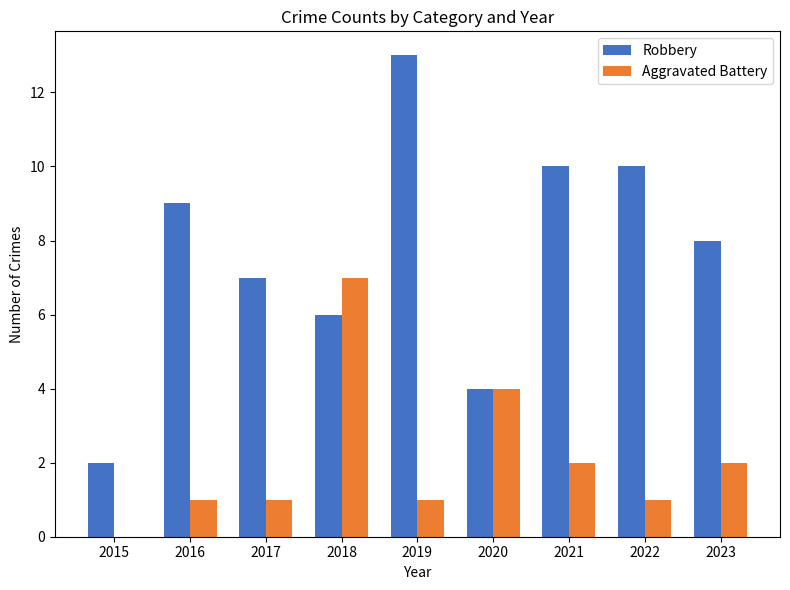

Which label corresponds to the largest value in the chart?

2019